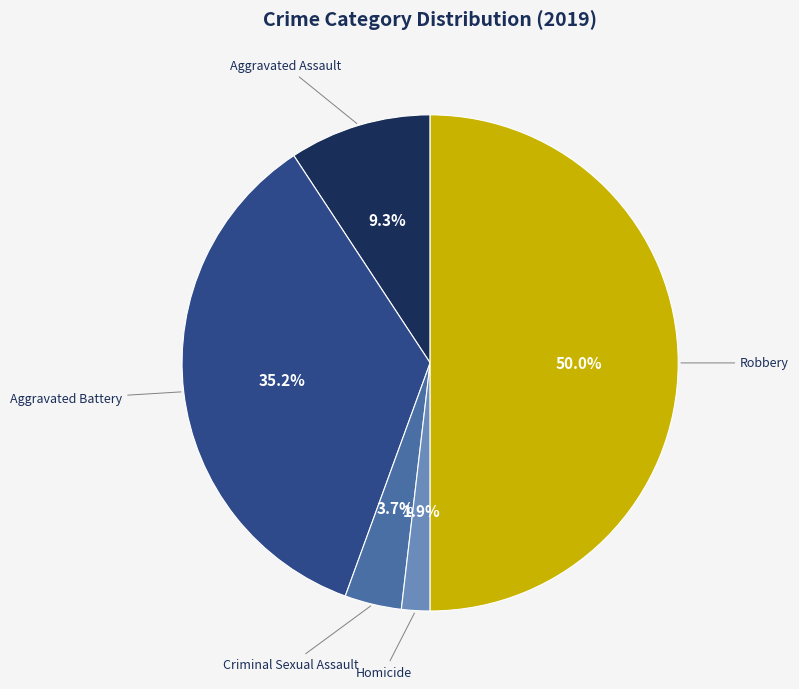

Does Homicide represent more than half of the total?

No